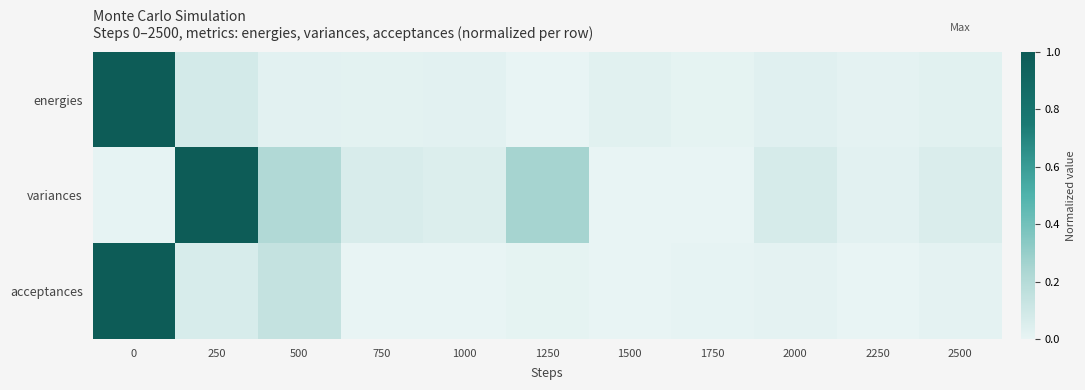

Reading left to right, list all the values displayed in this chart.

energies: 0=1.0	250=0.1	500=0.0	750=0.0	1000=0.0	1250=0.0	1500=0.0	1750=0.0	2000=0.0	2250=0.0	2500=0.0
variances: 0=0.0	250=1.0	500=0.2	750=0.1	1000=0.0	1250=0.3	1500=0.0	1750=0.0	2000=0.1	2250=0.0	2500=0.1
acceptances: 0=1.0	250=0.1	500=0.1	750=0.0	1000=0.0	1250=0.0	1500=0.0	1750=0.0	2000=0.0	2250=0.0	2500=0.0